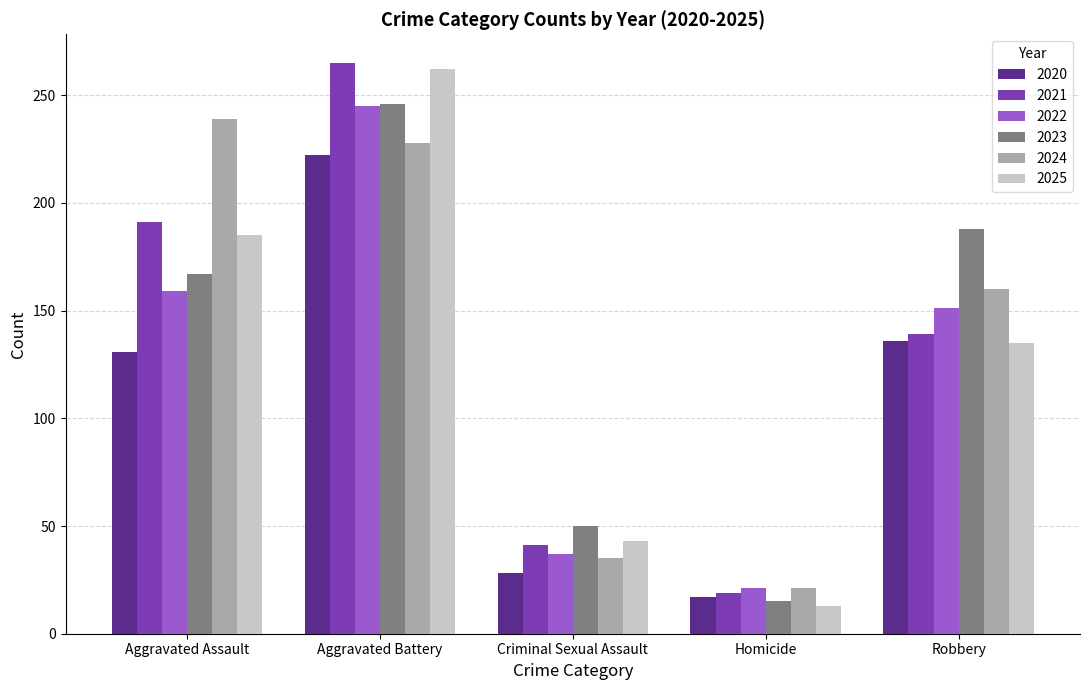

Where is 2022 nearest to the value 133?

Robbery